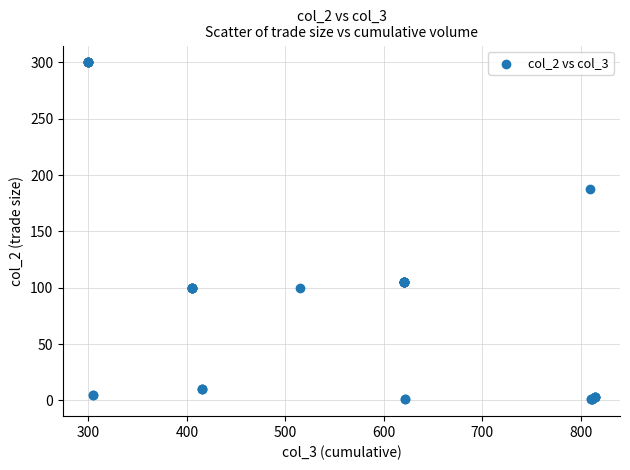

What Y value in the scatter plot is closest to 150?

188